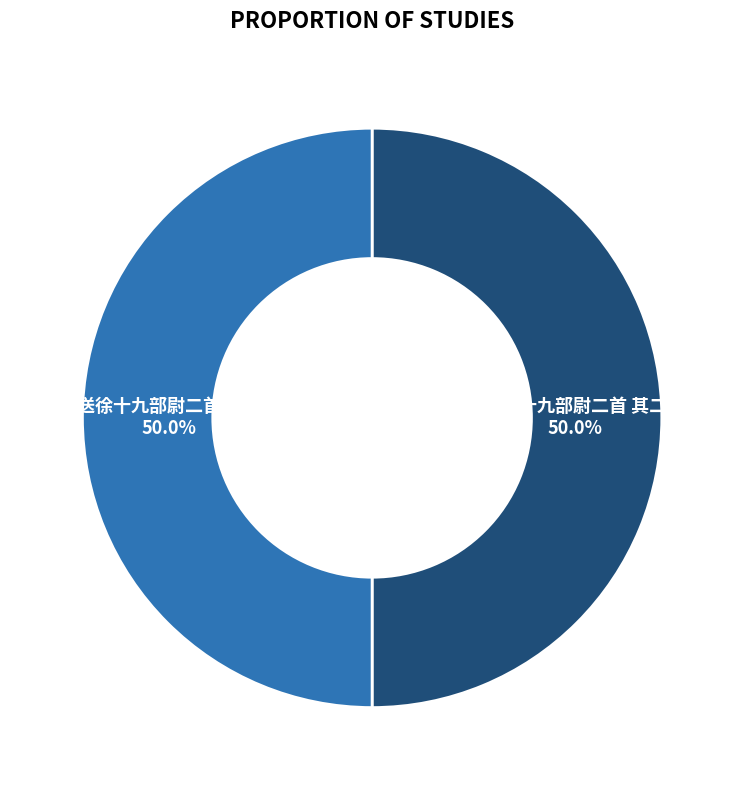

Approximately how many times larger is the value at 送徐十九部尉二首 其一 compared to 送徐十九部尉二首 其二?

1.0